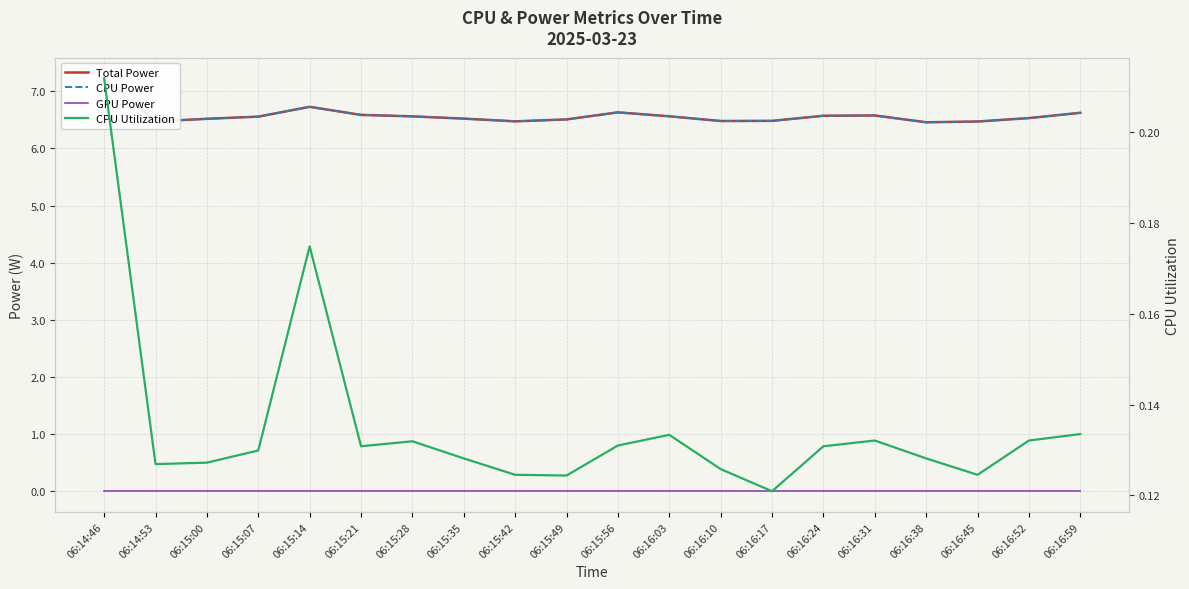

Is the value of GPU Power at 06:16:10 greater than the value of CPU Power at 06:16:03?

No